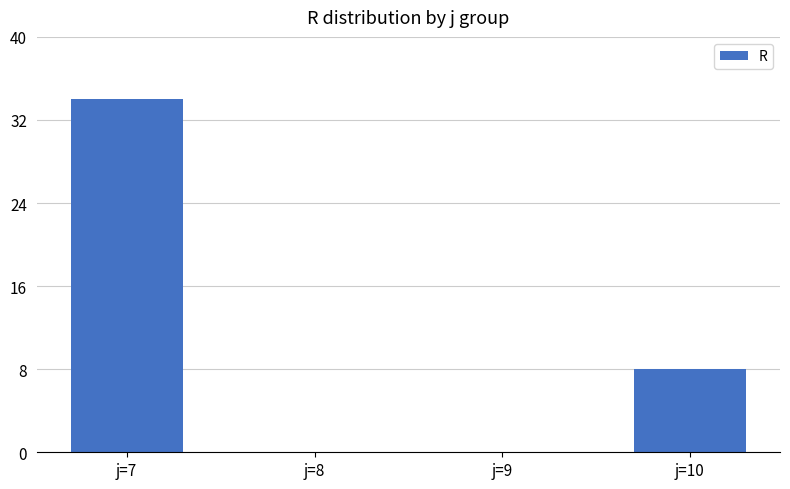

The value at j=7 is 44. True or false?

False